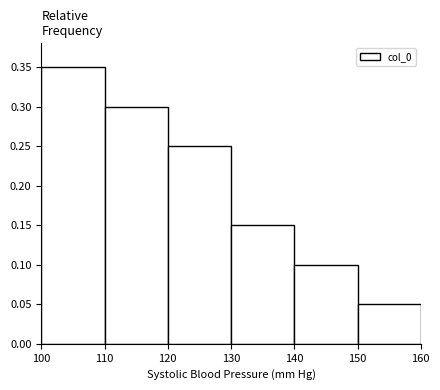

Over which range of the x-axis is the bar tallest?

100 to 110